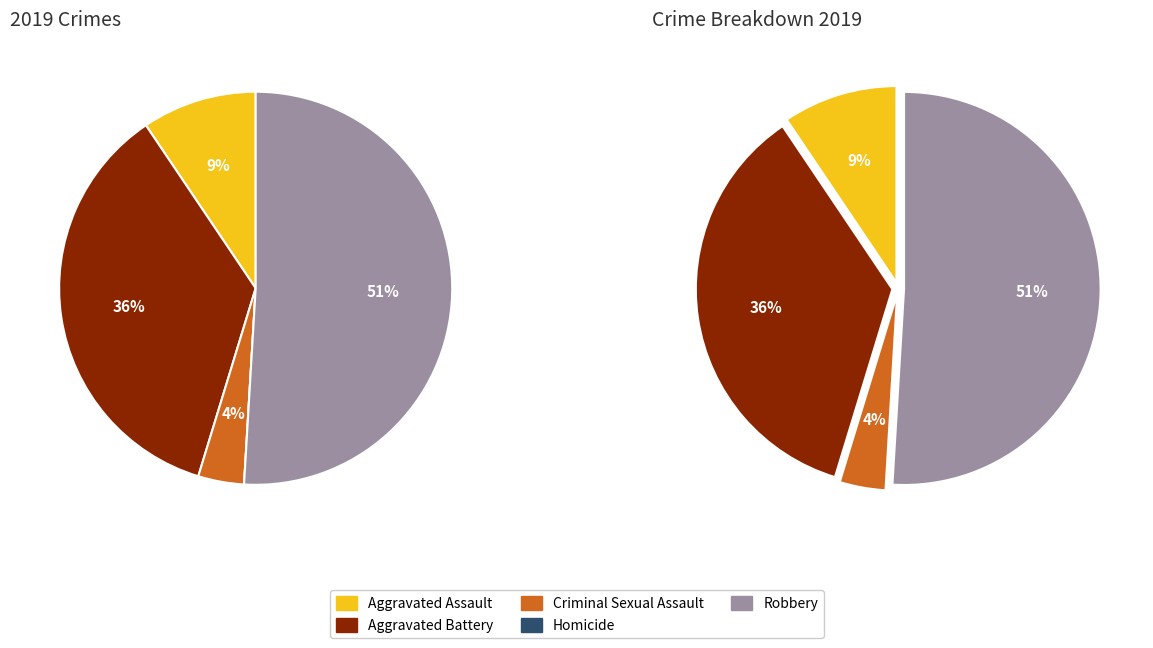

Which has a higher value, Aggravated Assault or Aggravated Battery?

Aggravated Battery